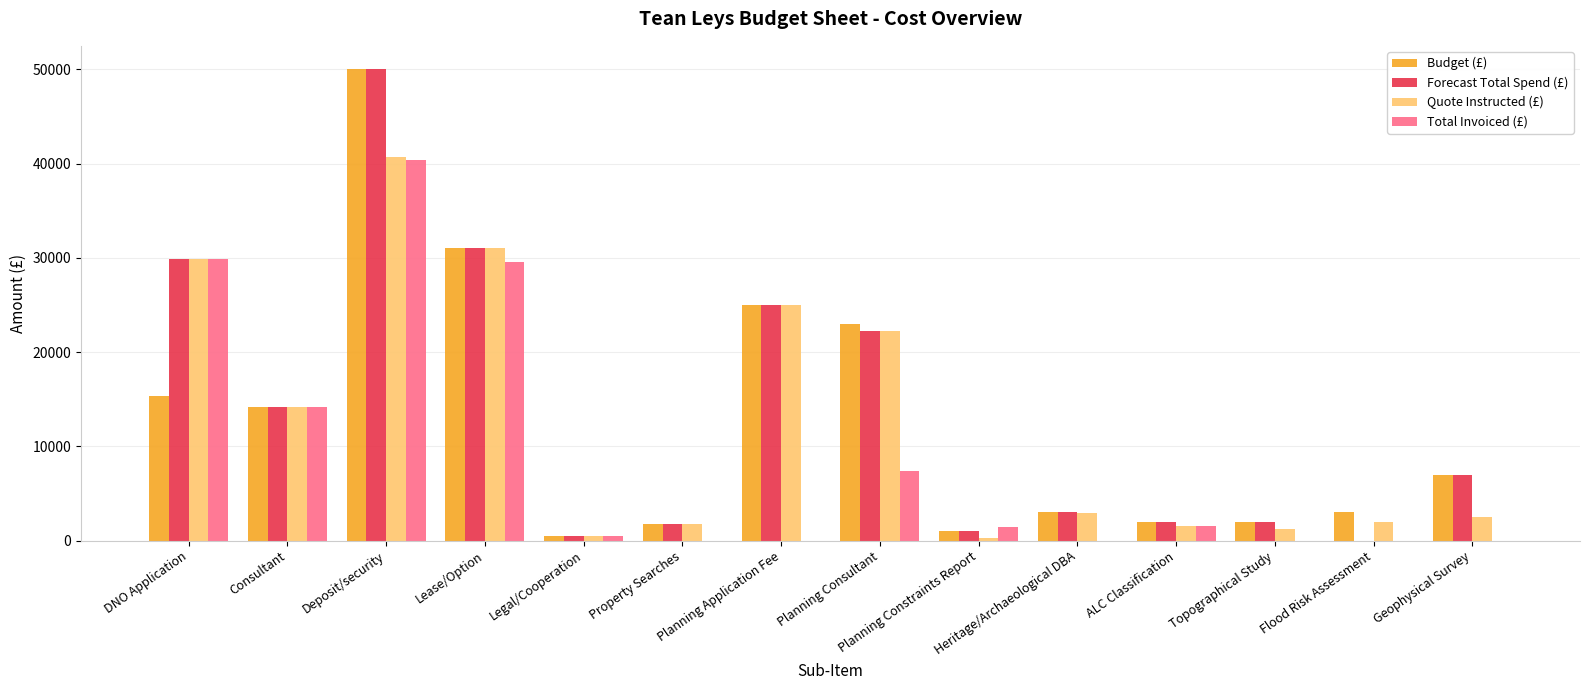

How many series are shown in this chart?

4